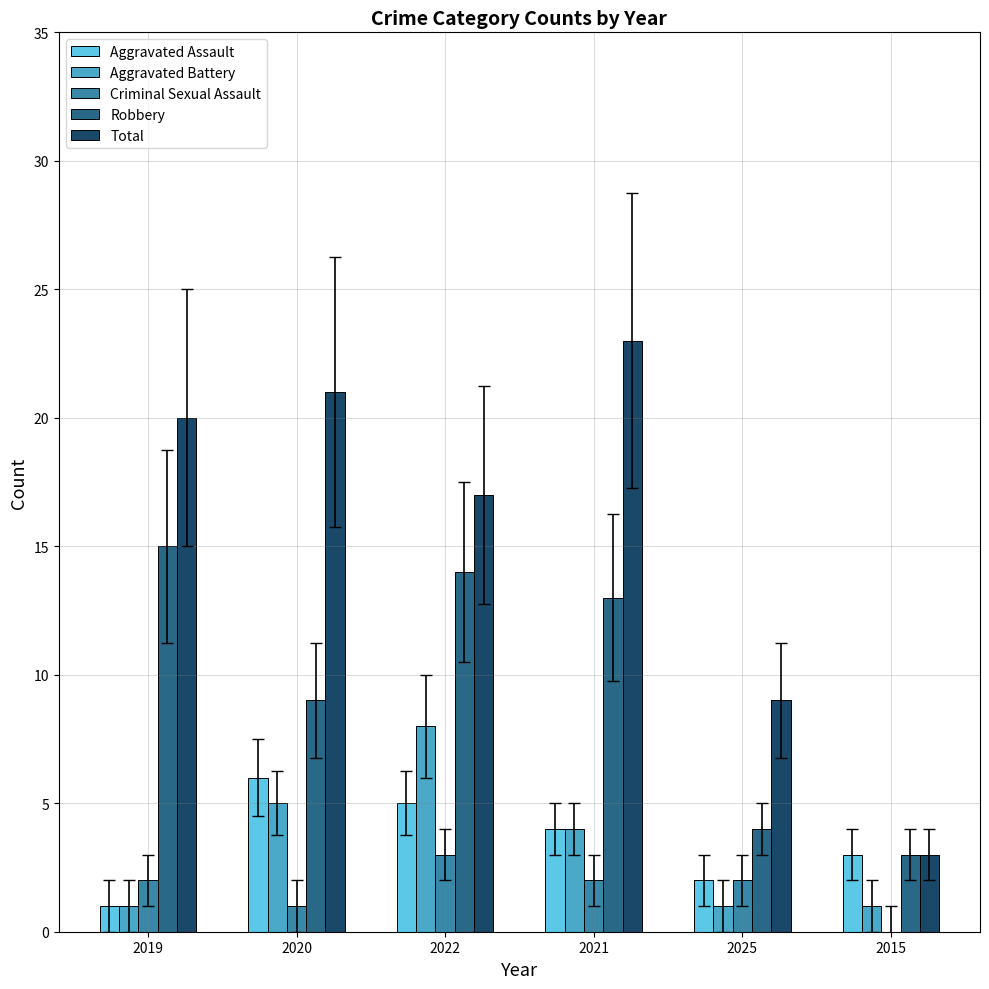

Which series changed the most between 2021 and 2025?

Total